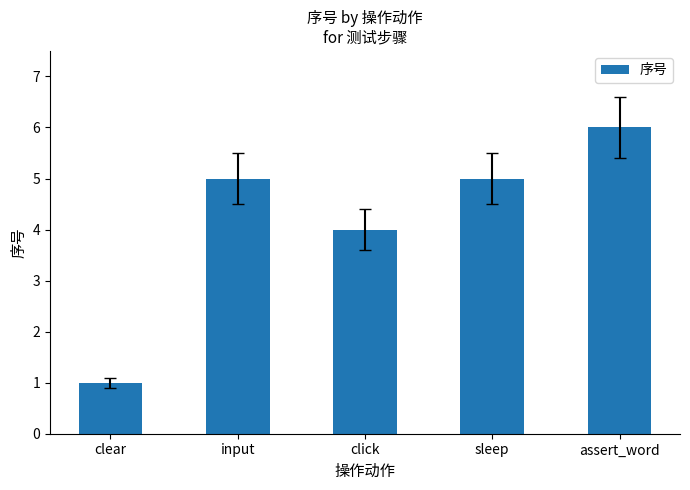

What is the label of the 5th bar from the right?

clear